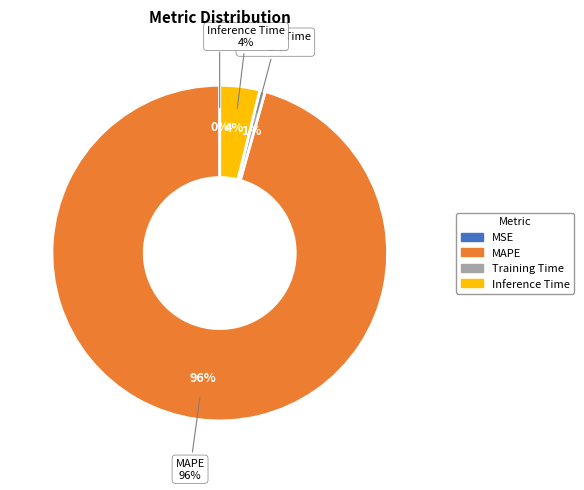

Which slice is the smallest?

MSE